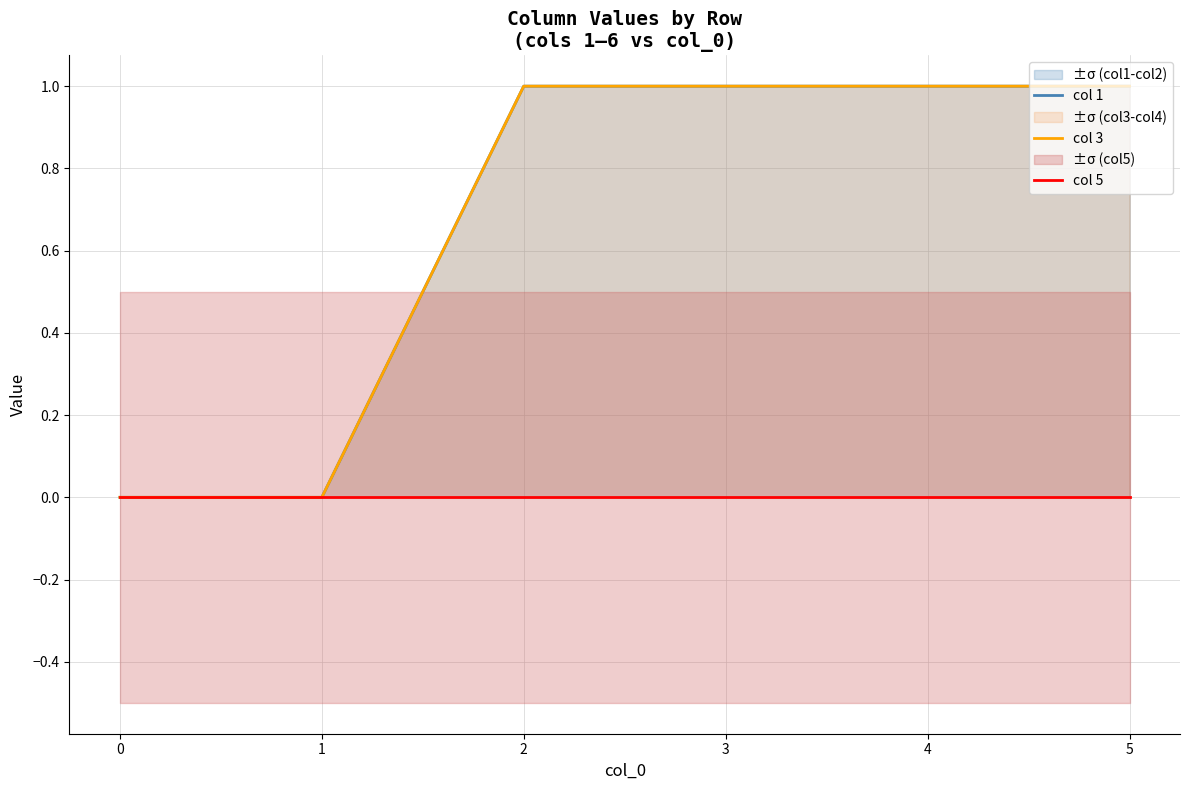

Reading left to right, extract all data points from this chart.

col 1: 0	0	1	1	1	1
col 3: 0	0	1	1	1	1
col 5: 0	0	0	0	0	0